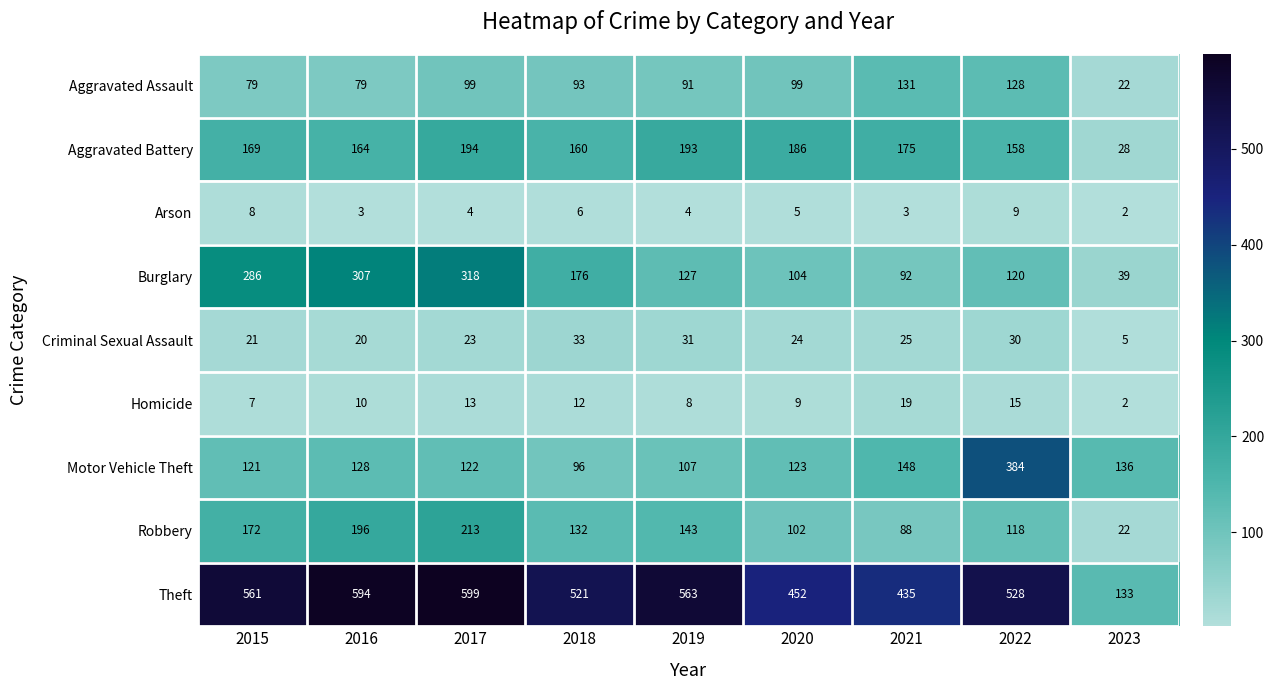

Which series has the largest range (max minus min)?

Theft